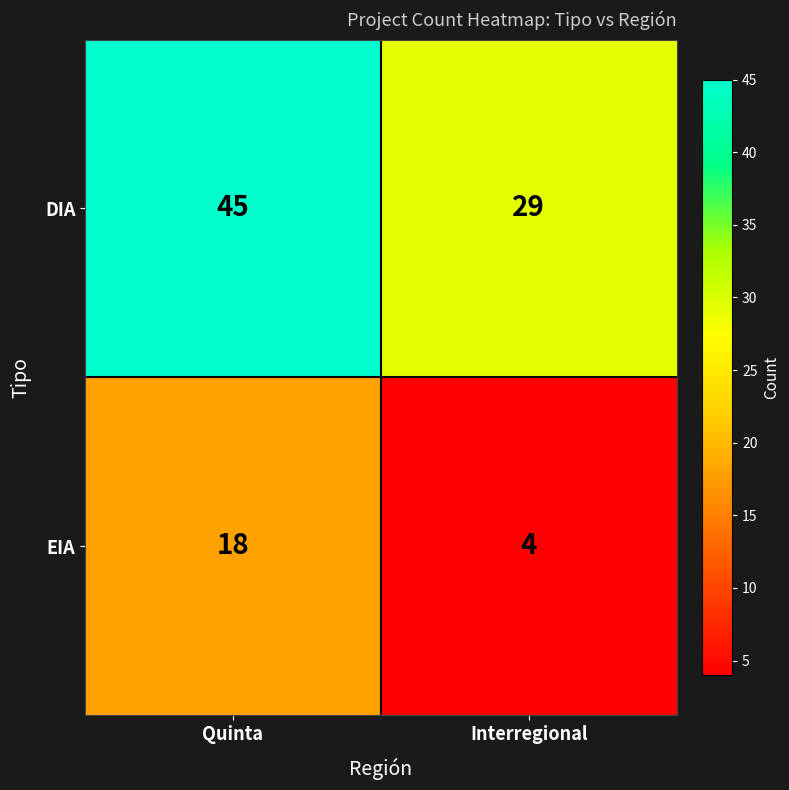

At Quinta, list the series in order from largest to smallest.

DIA, EIA